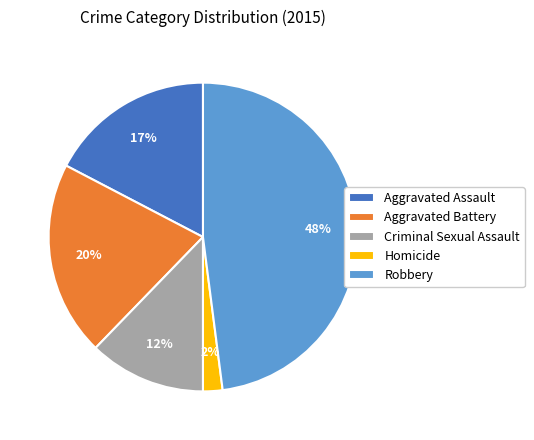

Which slice is the smallest?

Homicide